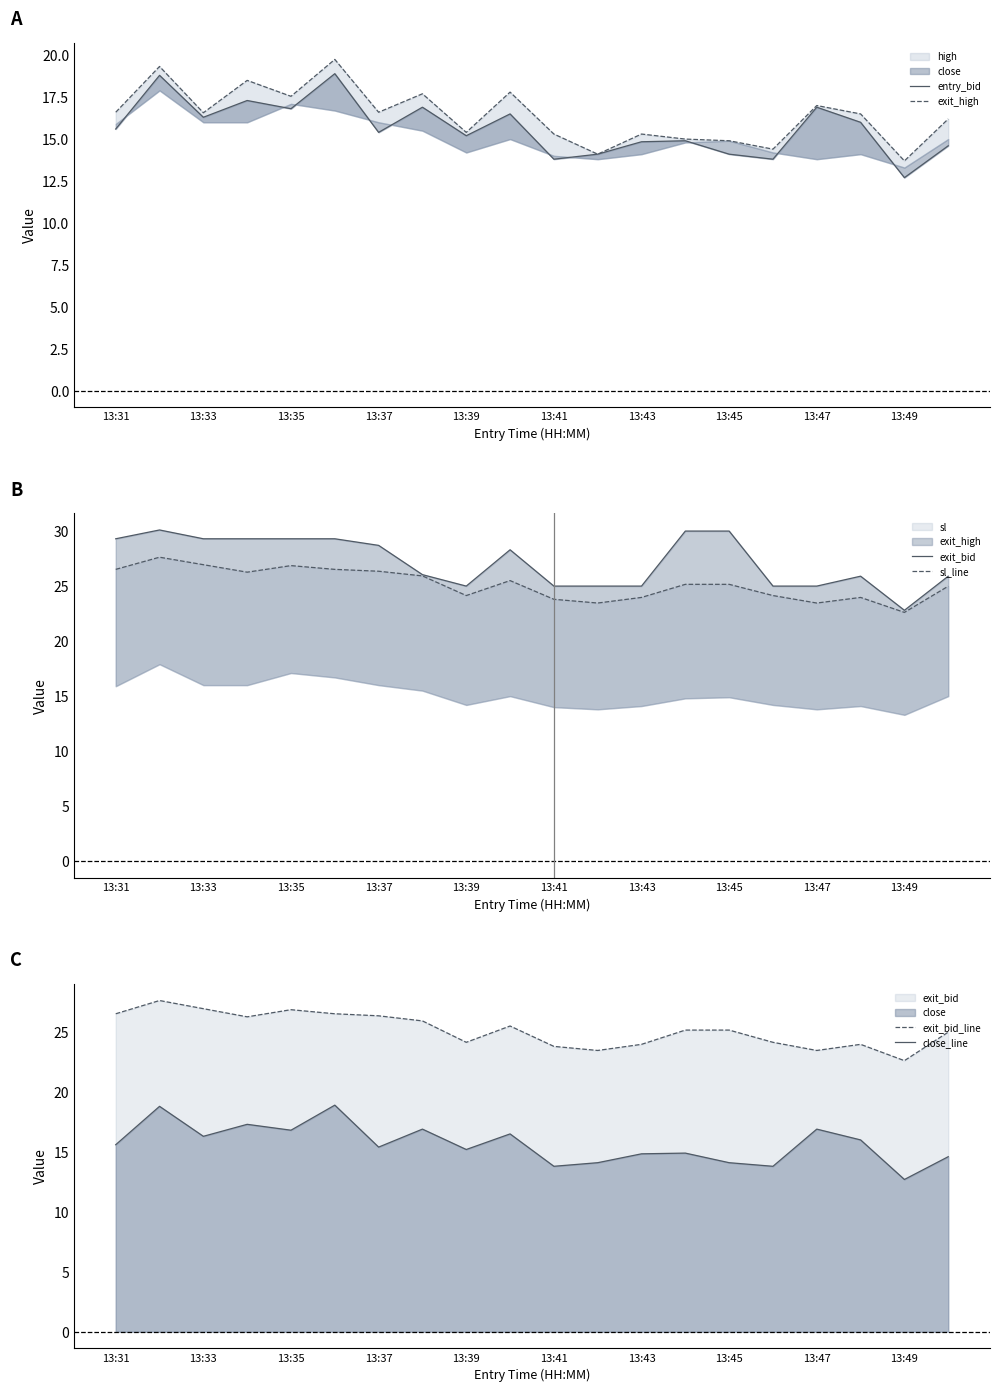

The sl_line series shows 26.9 at 13:33. True or false?

True